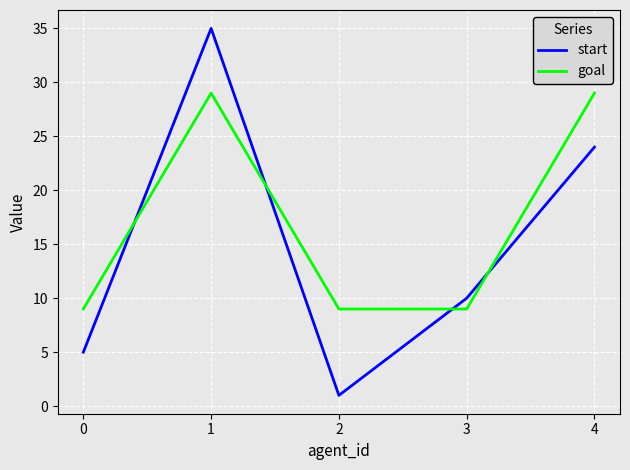

How many interior local peaks does the start series have?

1